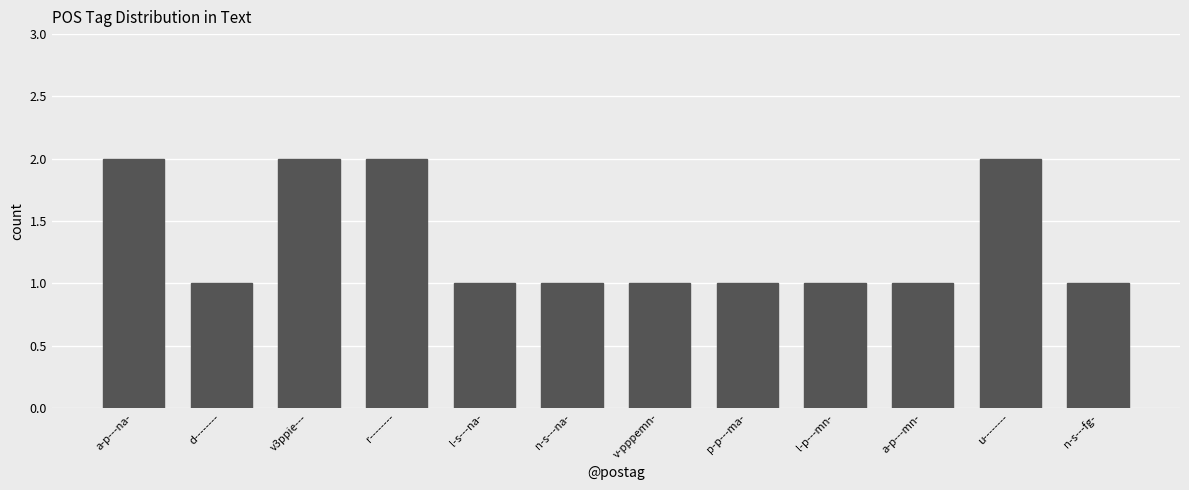

What is the smallest value displayed?

1